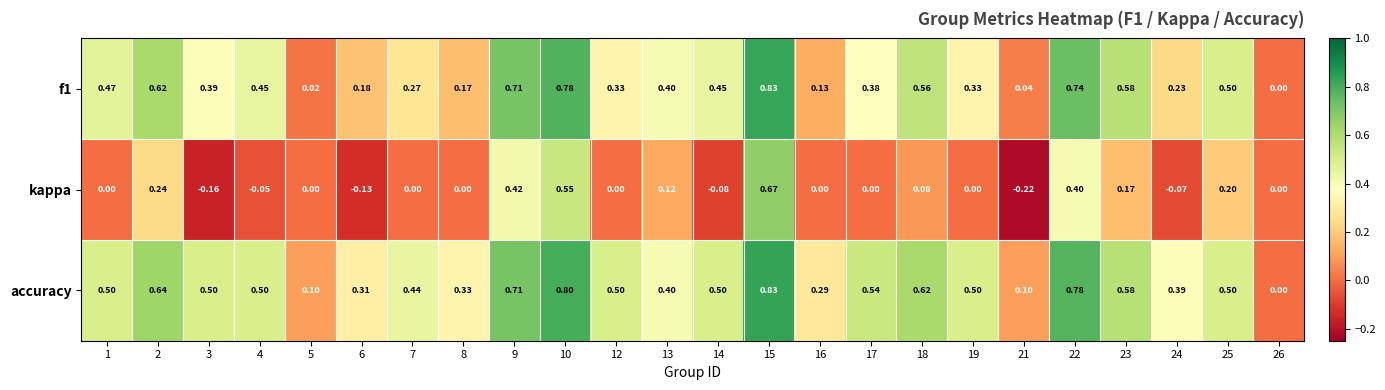

Is the value of f1 at 3 greater than the value of kappa at 23?

Yes